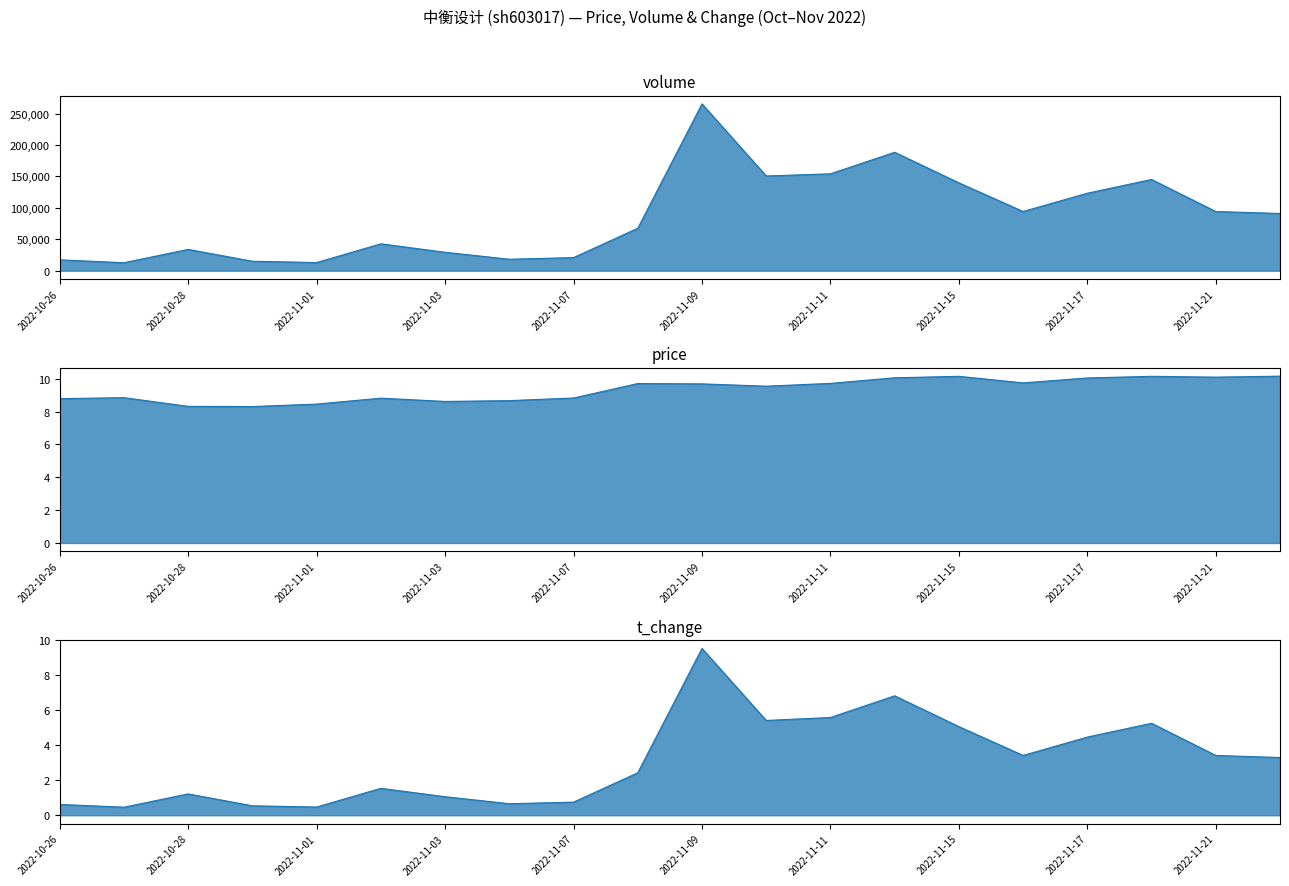

What is the spread (max minus min) of values at 2022-11-07?

20881.2